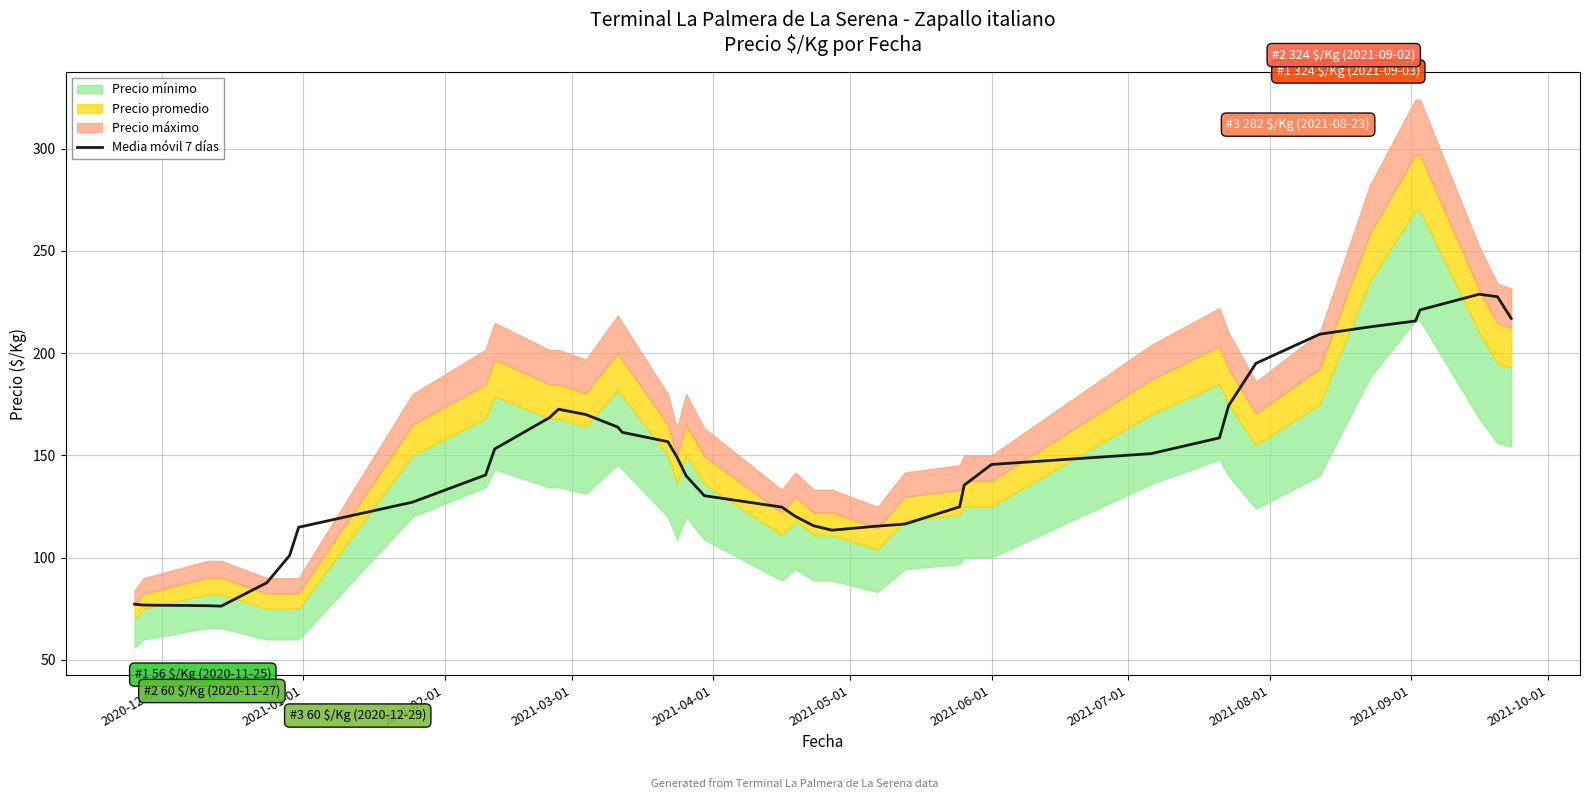

The value at 36 is 134.6. True or false?

False